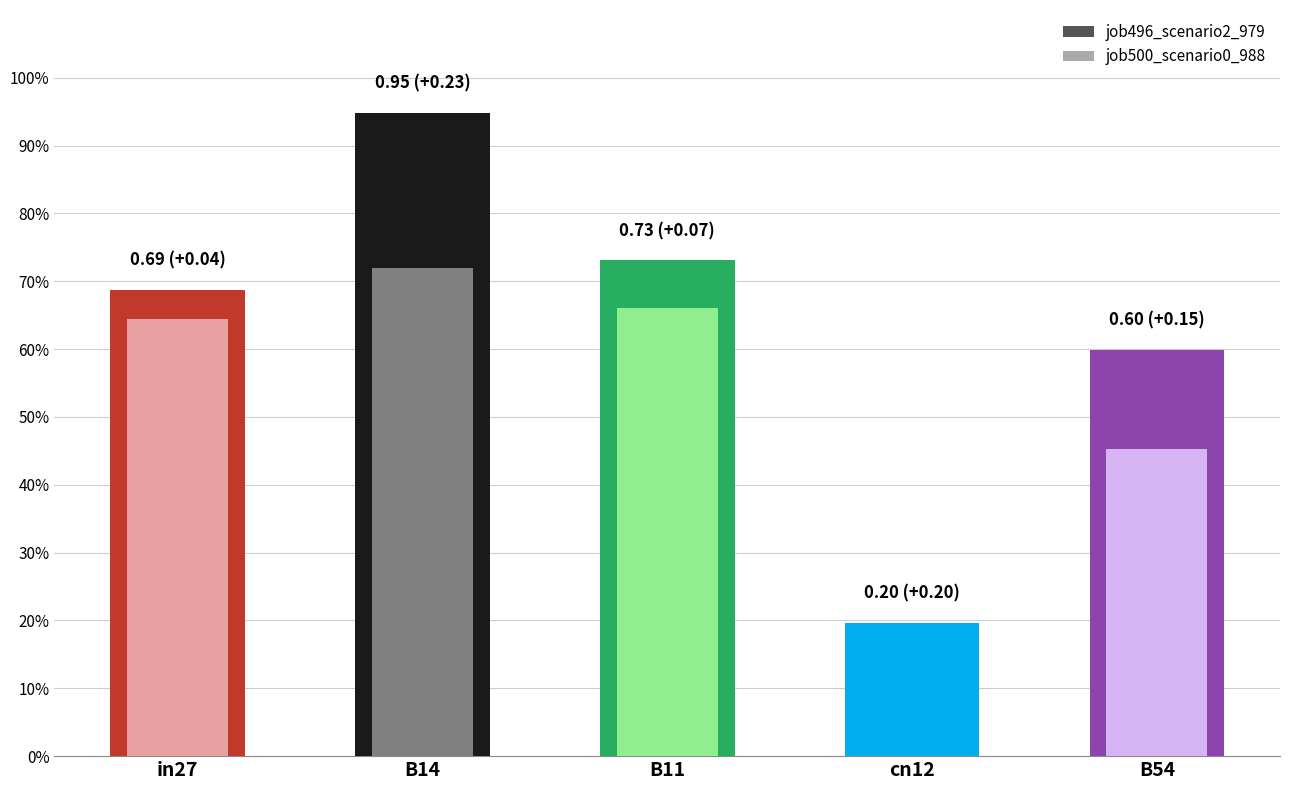

At which label does job496_scenario2_979 reach its minimum?

cn12